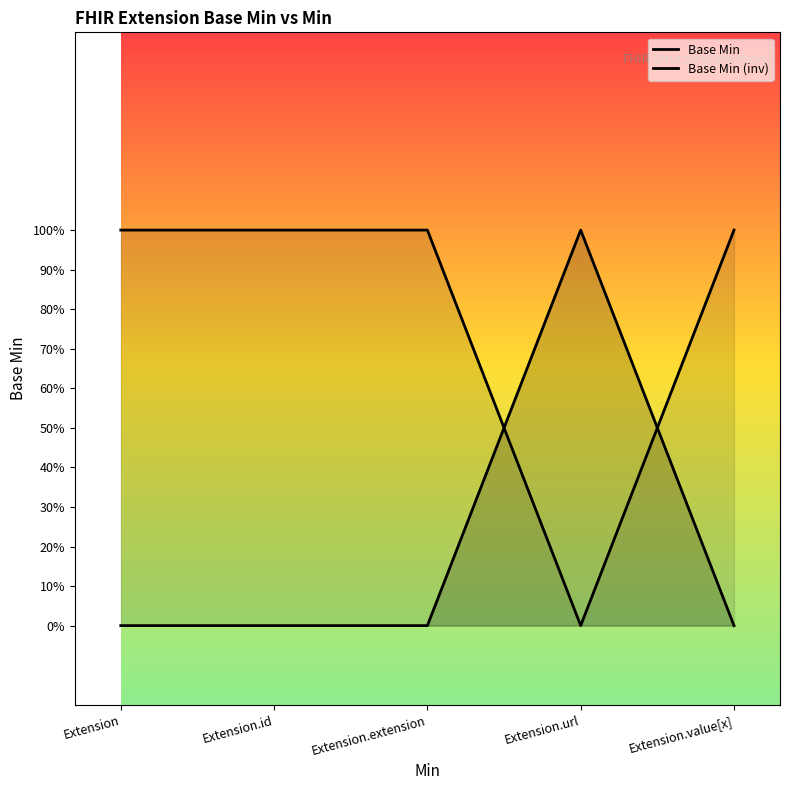

How many times do Base Min (inv) and Base Min cross each other?

2